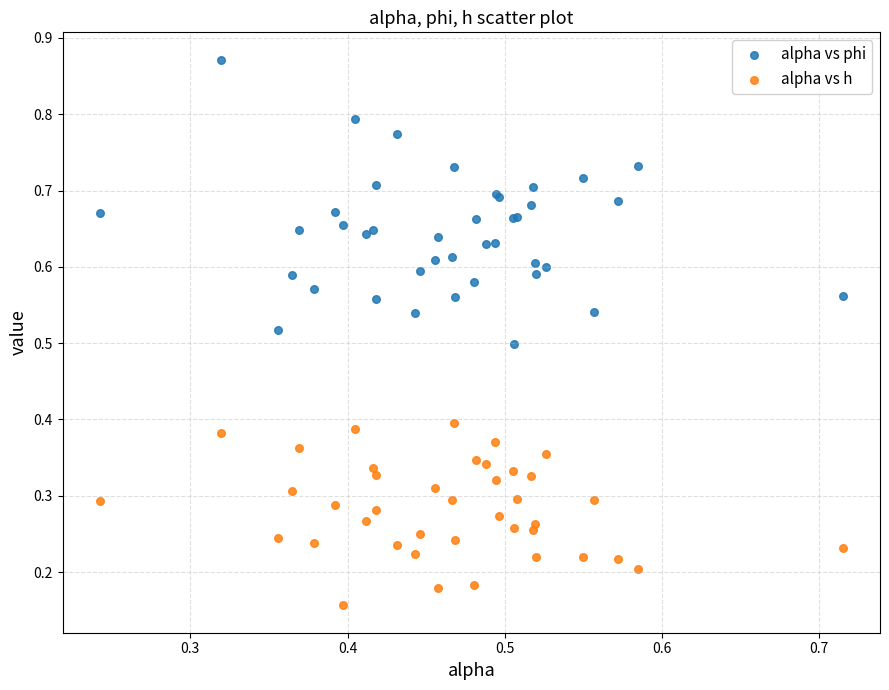

What are all the series names shown in the legend?

alpha vs phi, alpha vs h